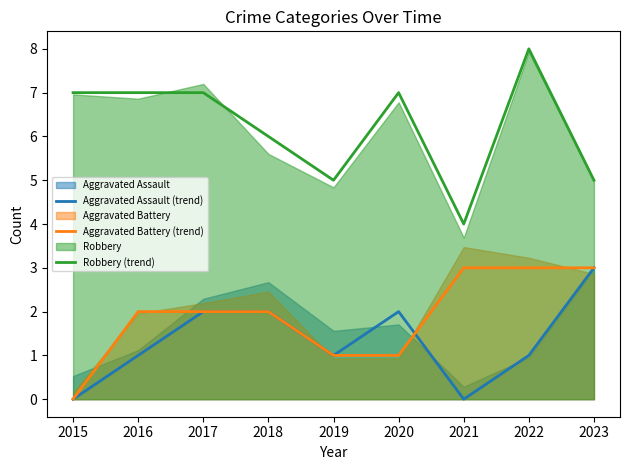

The Robbery (trend) series shows 3 at 2022. True or false?

False